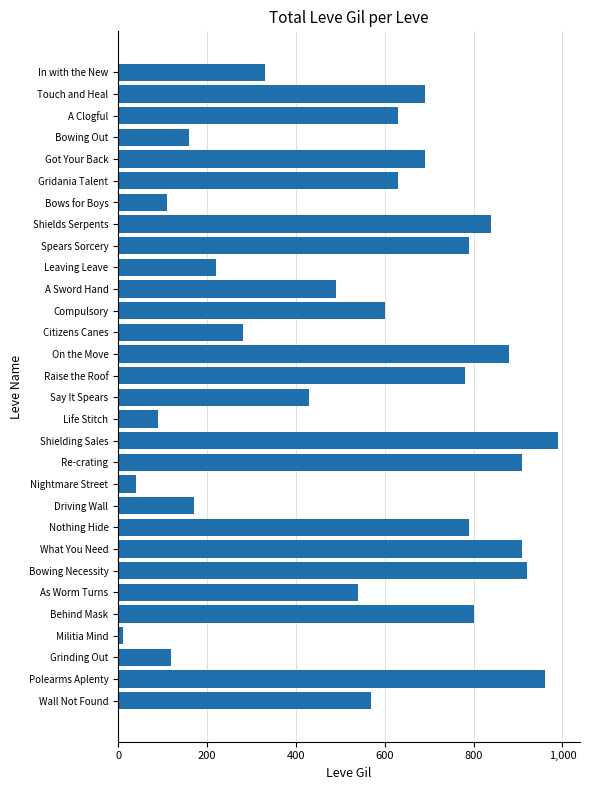

What is the smallest value displayed?

10